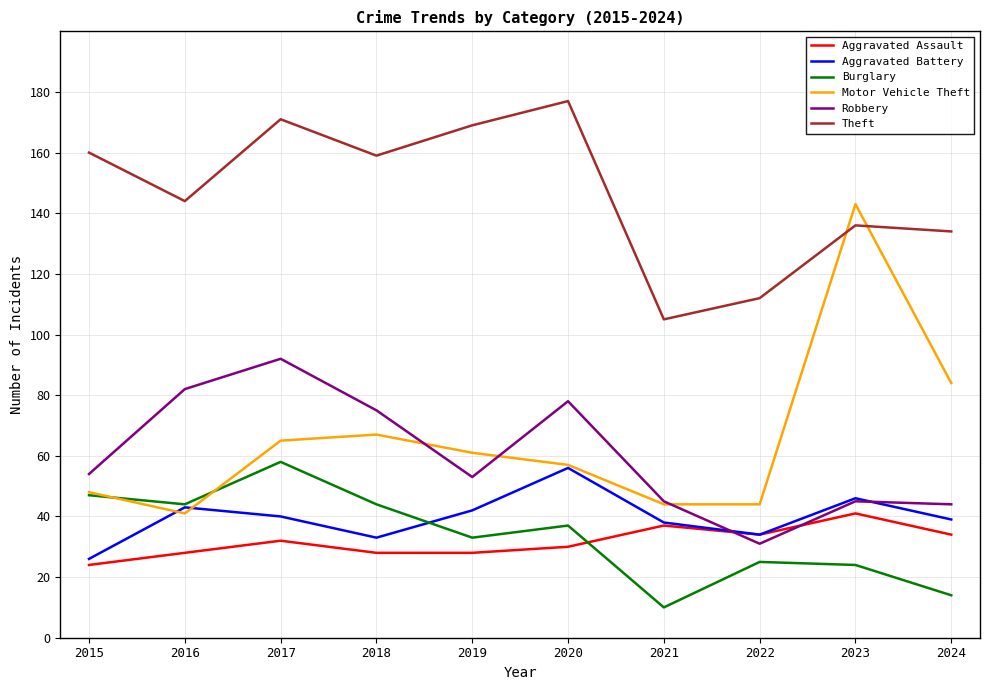

Which label corresponds to the largest value in the chart?

2020